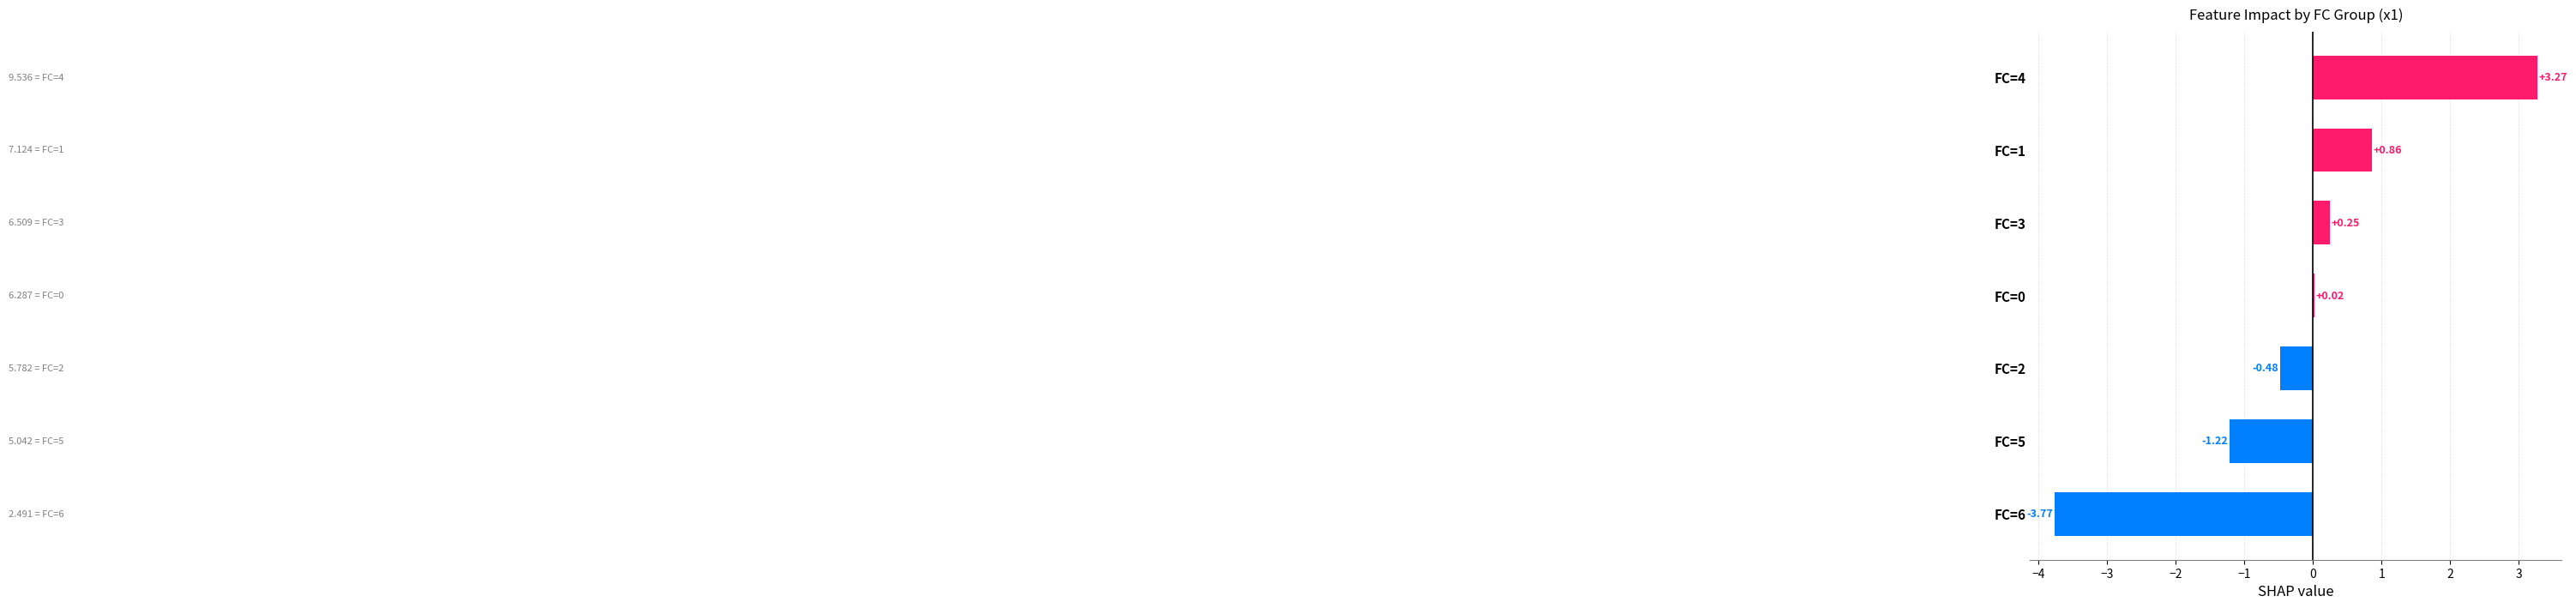

How many data points does each series have?

7